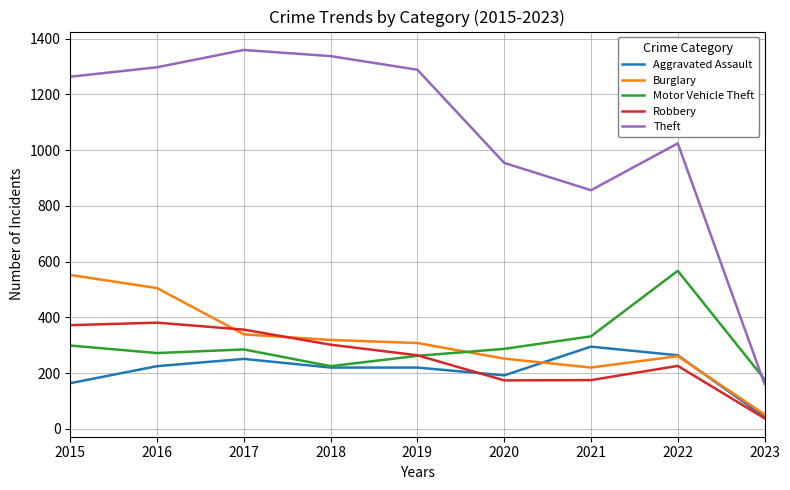

In Motor Vehicle Theft, how many points are higher than both neighbors (excluding endpoints)?

2